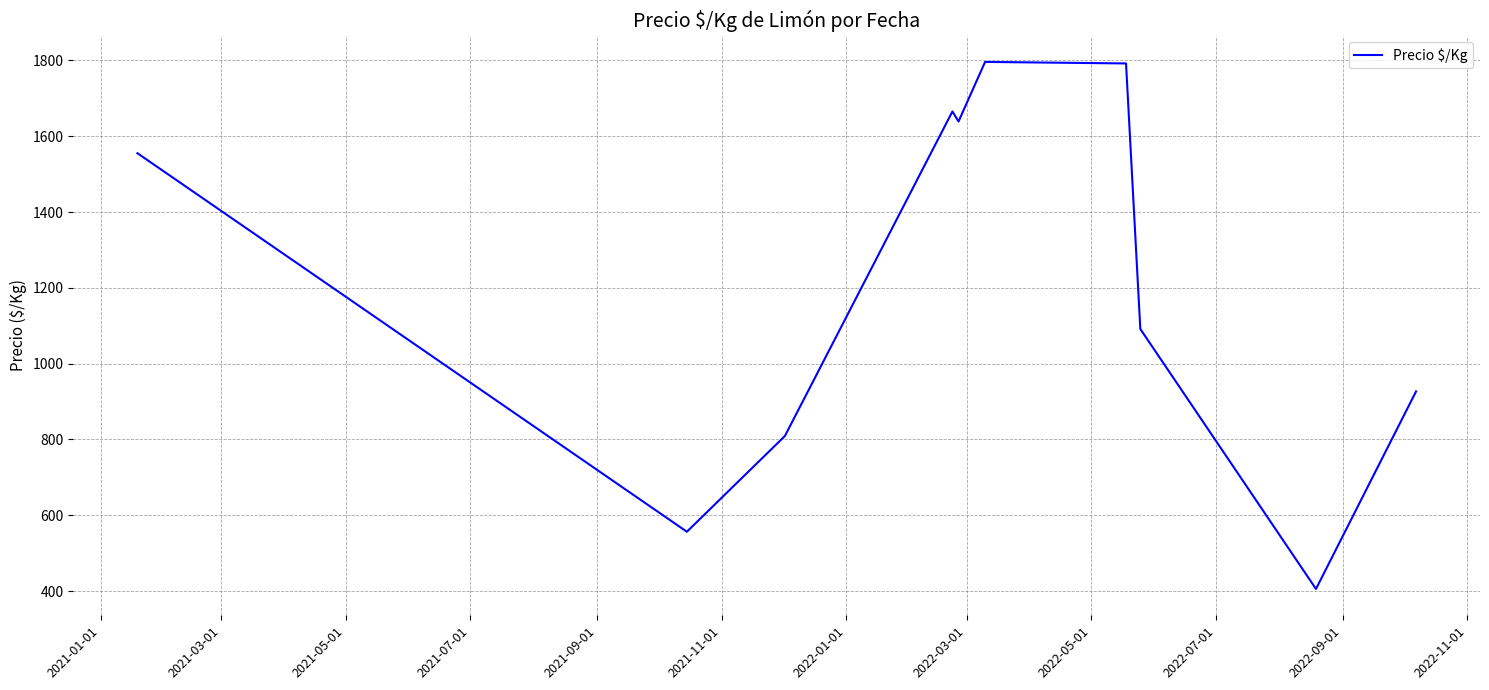

What is the greatest value displayed?

1796.3